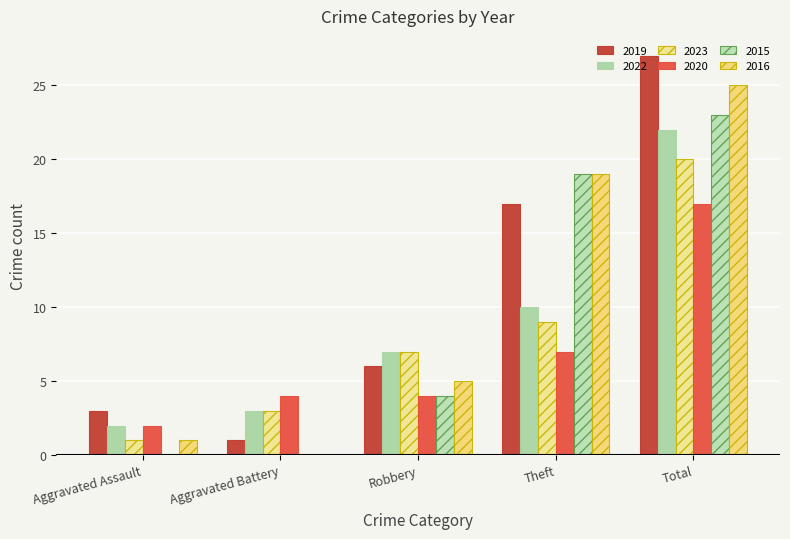

What are all the series names shown in the legend?

2019, 2022, 2023, 2020, 2015, 2016